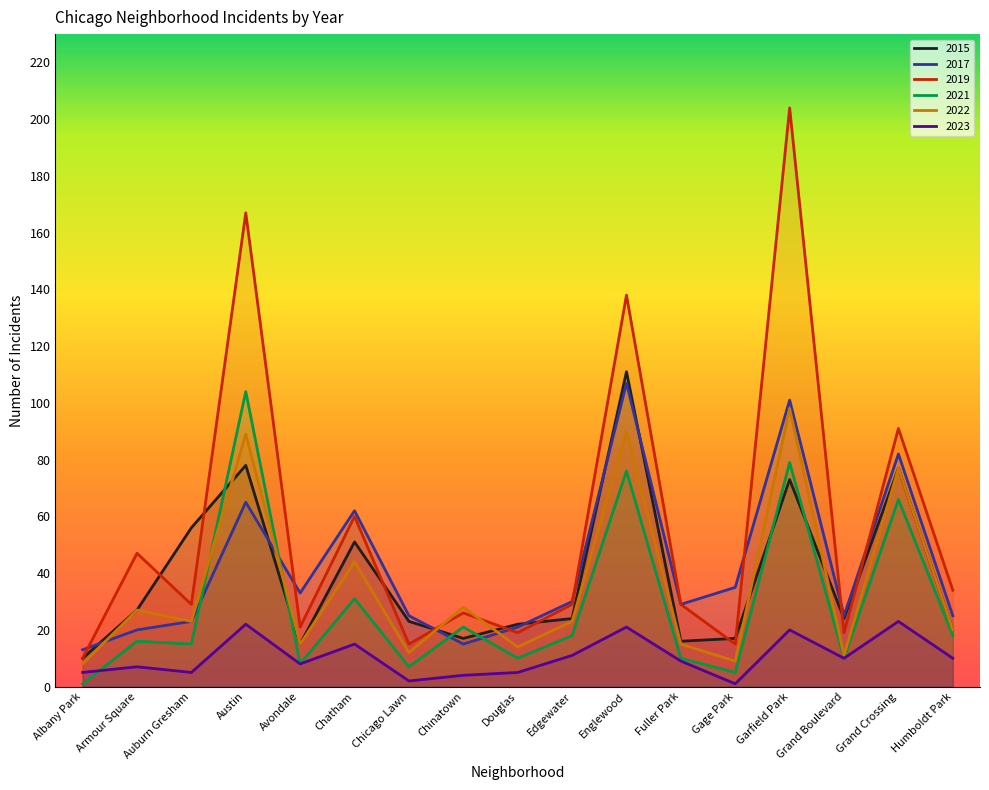

Rank the series at Gage Park from highest to lowest value.

2017, 2015, 2019, 2022, 2021, 2023